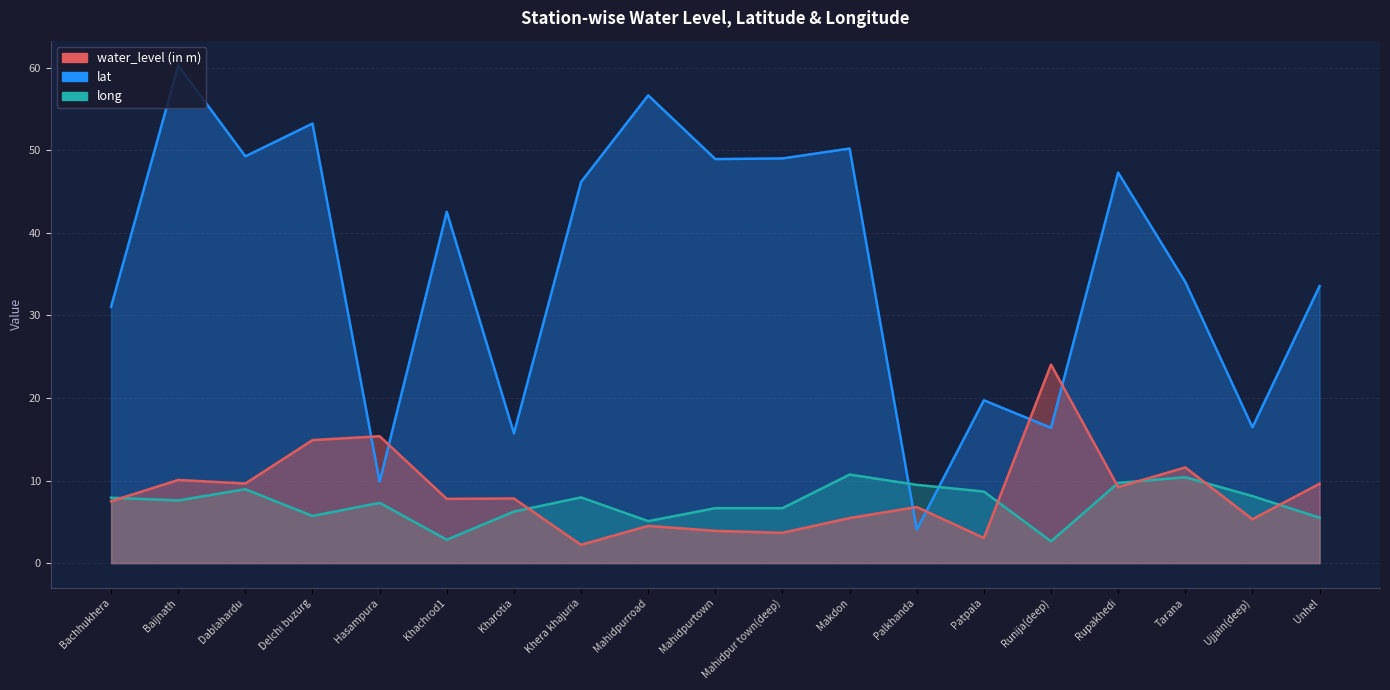

At which label does long first exceed 7?

Bachhukhera